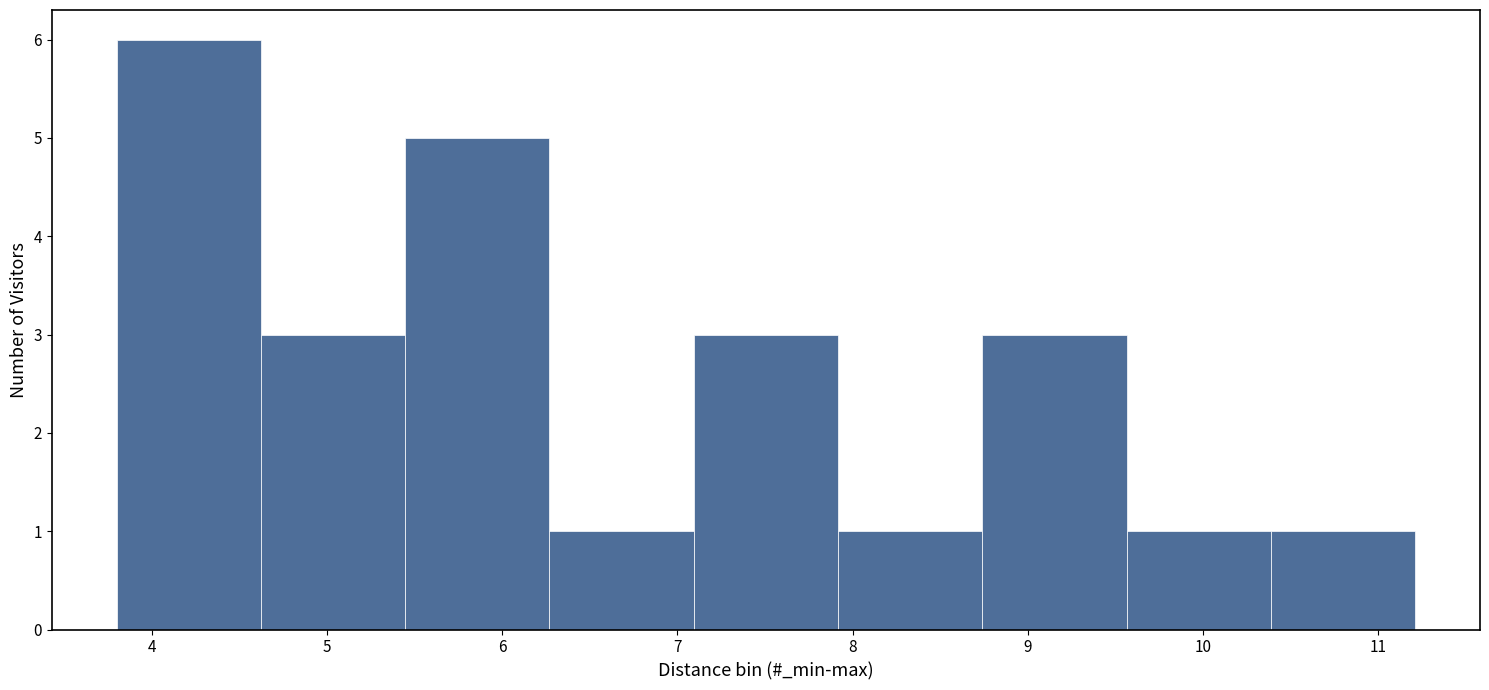

How tall is the bar that spans 6.3 to 7.1 on the x-axis? Neither the bar edges nor the heights are printed on the chart, so give them approximately, as read against the axes.

1